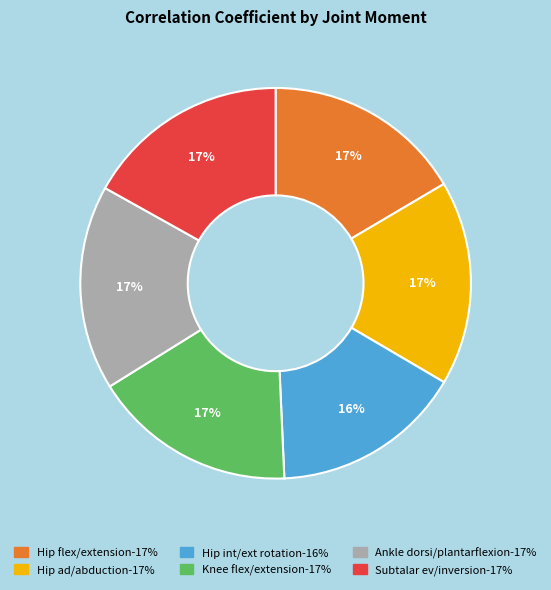

To the nearest percent, what is the average slice percentage?

17%